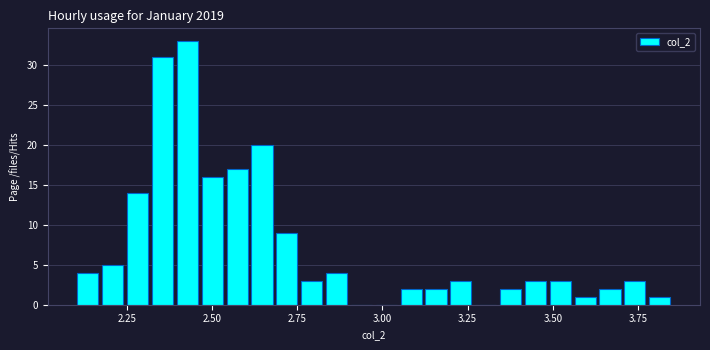

Around what value on the x-axis is the tallest bar? Give the approximate position of its centre, as read against the axis.

2.45